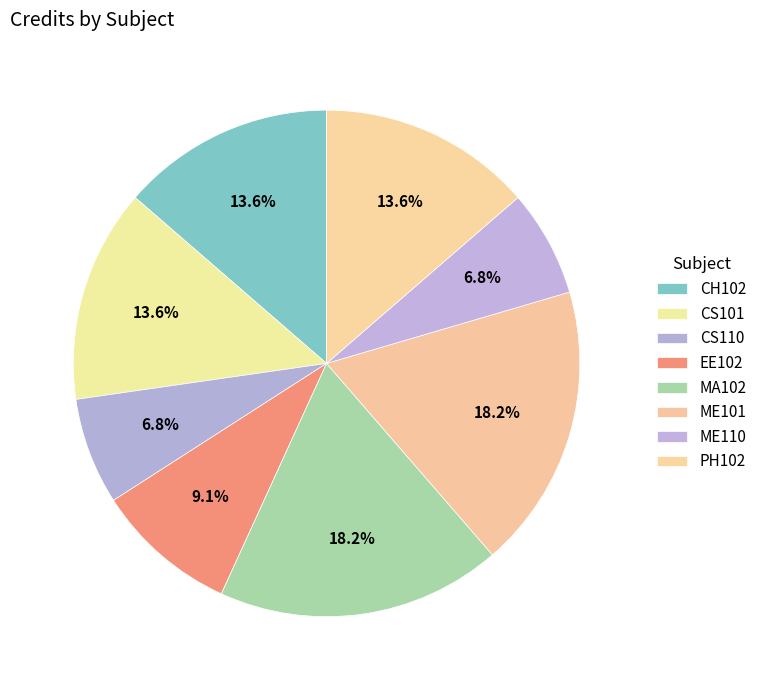

To the nearest percent, what portion does PH102 represent?

14%